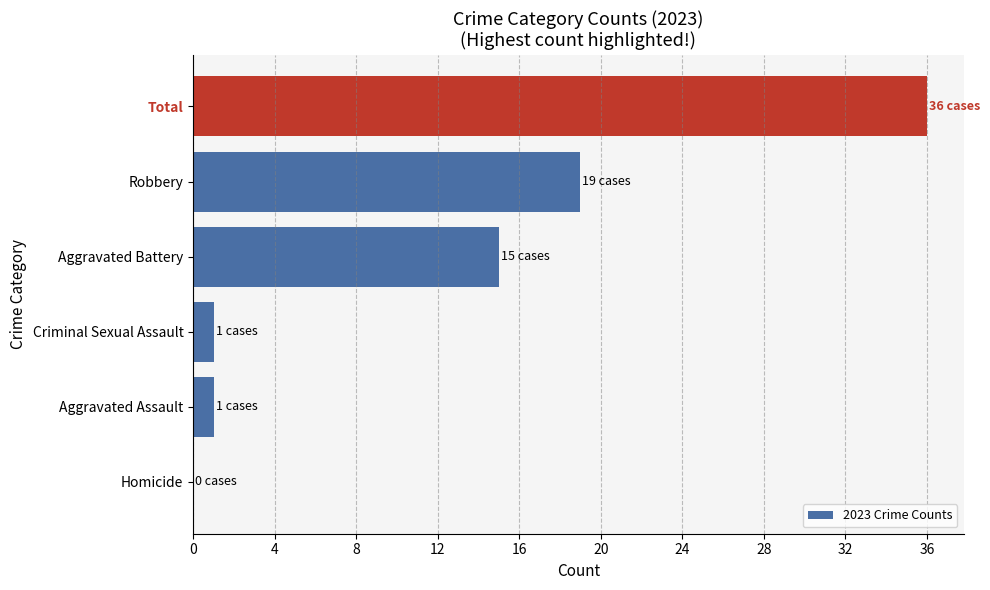

Reading bottom to top, list all the values displayed in this chart.

Homicide=0	Aggravated Assault=1	Criminal Sexual Assault=1	Aggravated Battery=15	Robbery=19	Total=36